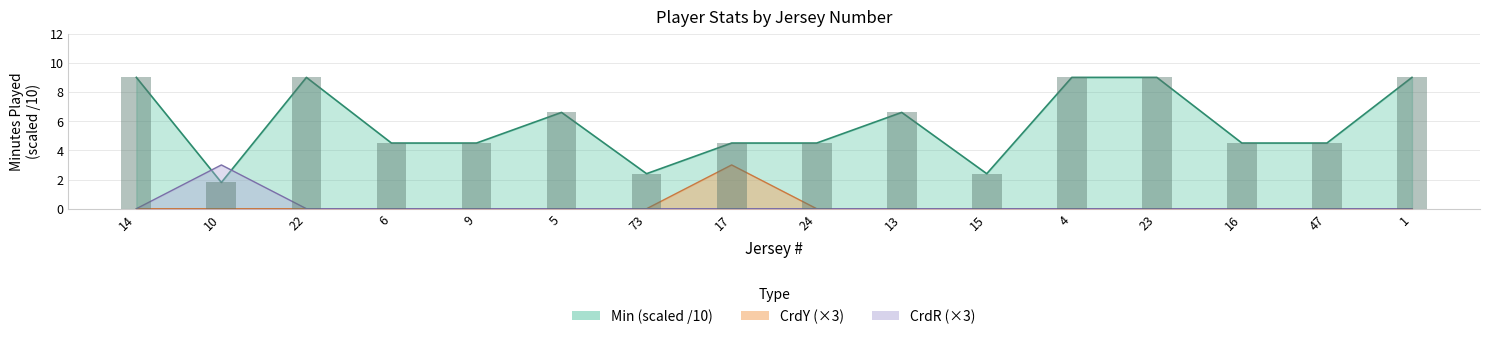

Reading left to right, extract all data points from this chart.

9.0	1.8	9.0	4.5	4.5	6.6	2.4	4.5	4.5	6.6	2.4	9.0	9.0	4.5	4.5	9.0